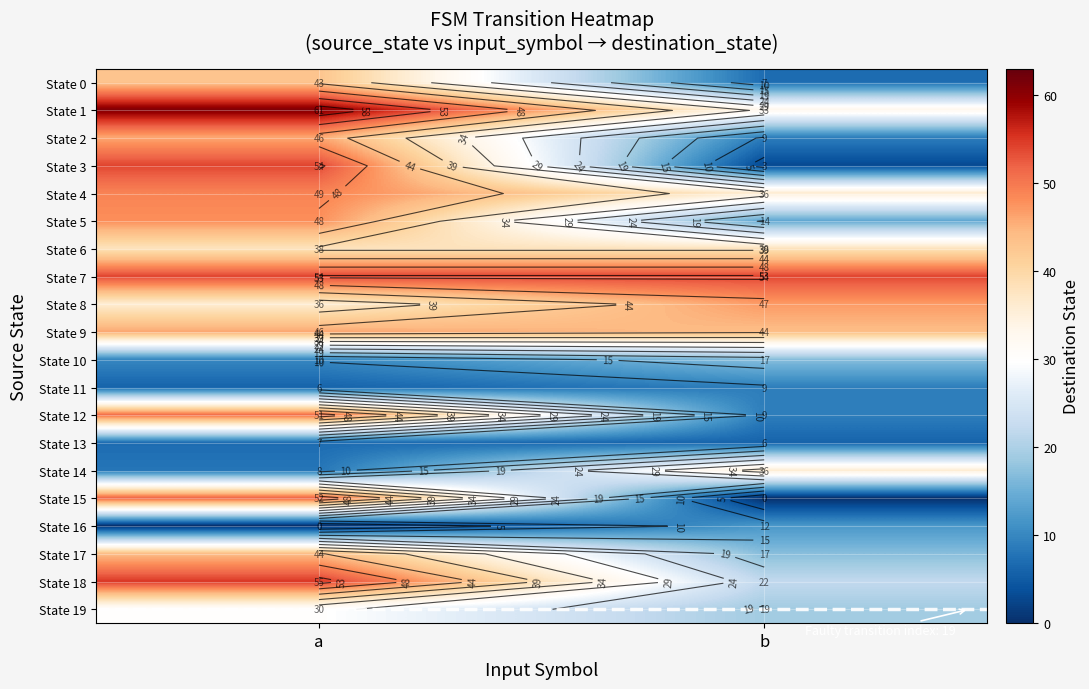

The value of State 16 at a is -5. True or false?

False